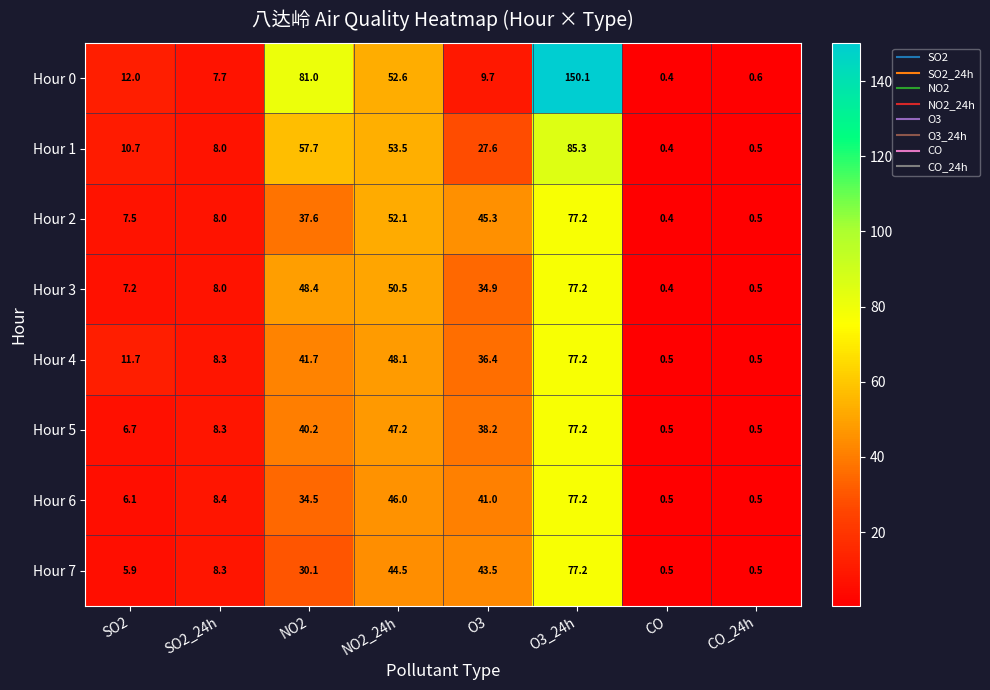

How many distinct data groups are displayed?

8